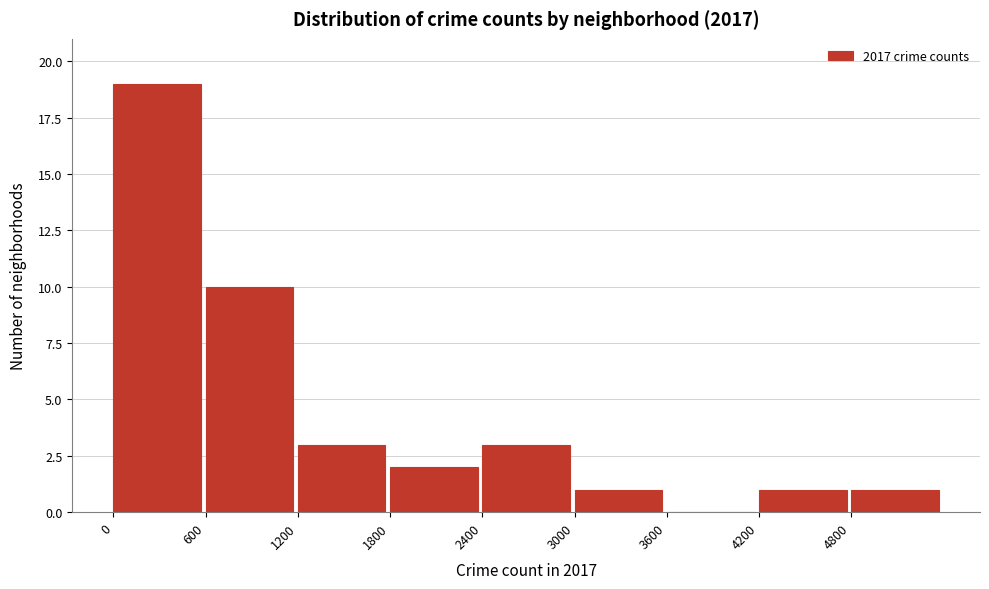

How tall is the bar that spans 4200 to 4800 on the x-axis? The values are not printed on the chart, so give them approximately, as read against the axis.

1